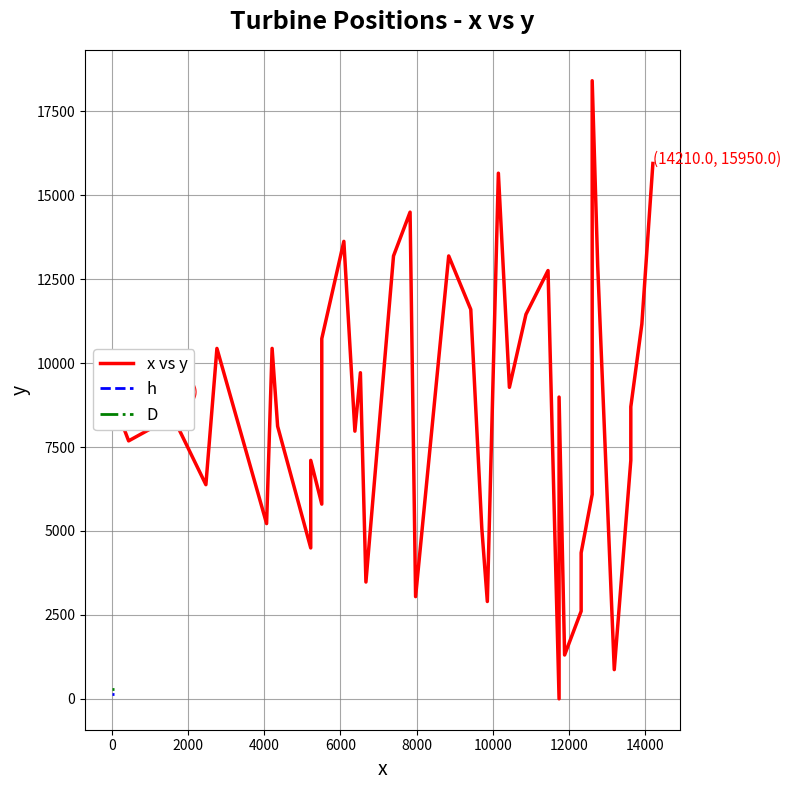

True or false: h has a value of 86 at 12000.

False